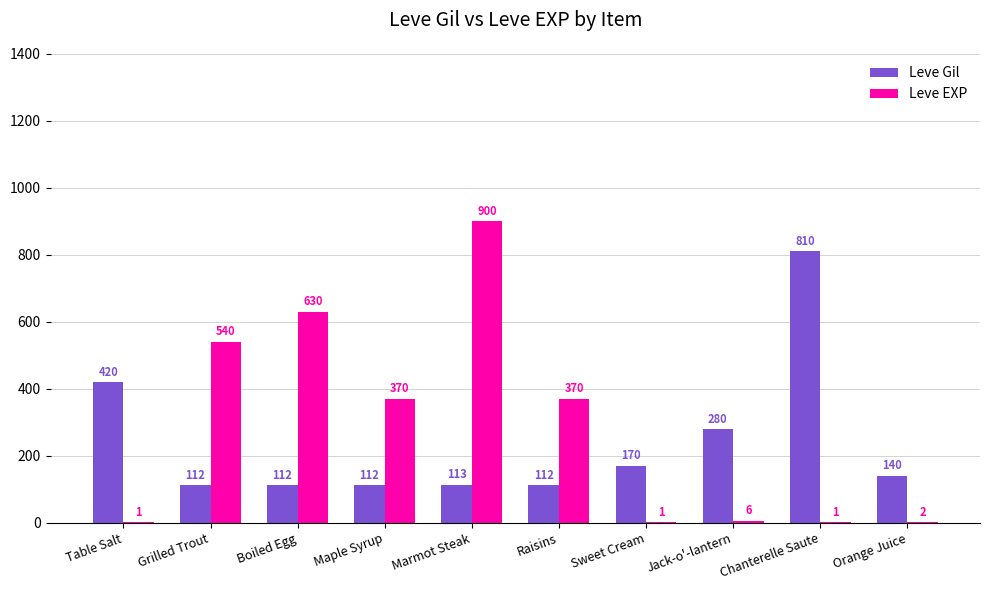

Where does the Leve EXP series first go above 370?

Grilled Trout